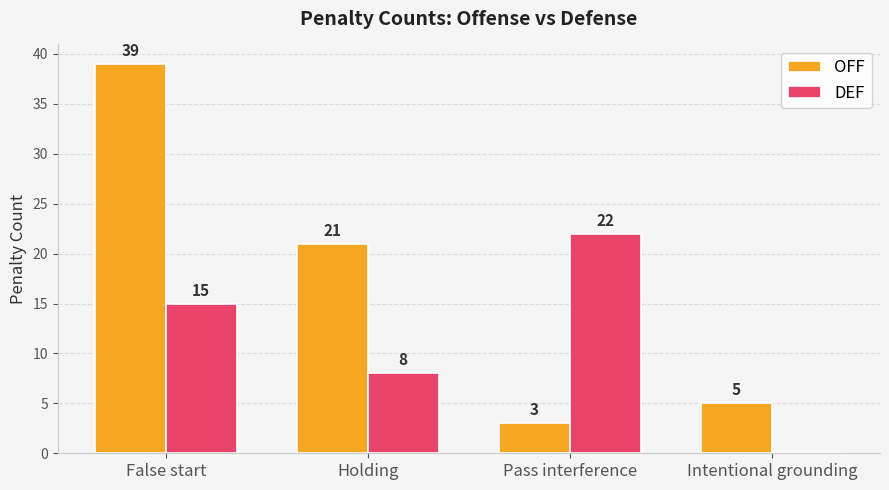

What is the maximum value shown in the chart?

39